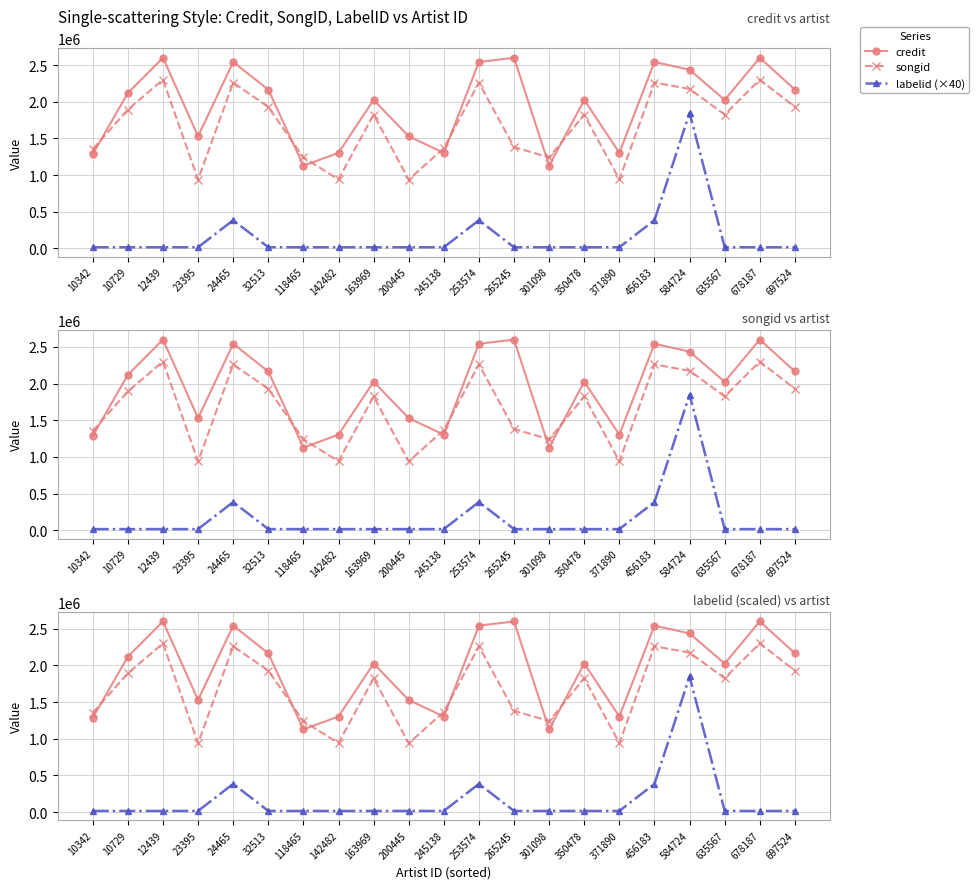

At how many categories does at least one series exceed 2311096?

7